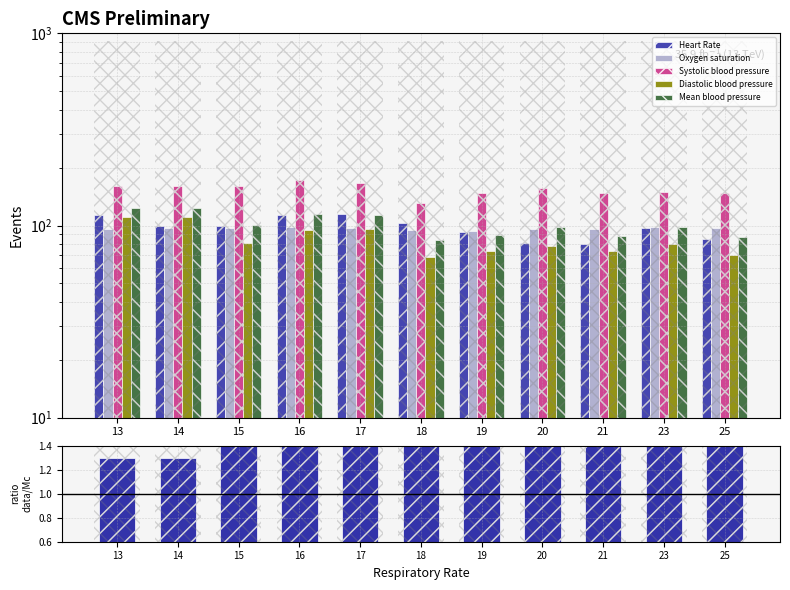

Reading right to left, transcribe all the data shown in this chart.

Heart Rate: 25=85.0	23=97.0	21=80.0	20=81.0	19=93.0	18=103.0	17=115.0	16=114.0	15=99.0	14=99.0	13=114.0
Oxygen saturation: 25=97.0	23=98.0	21=96.0	20=96.0	19=94.0	18=95.0	17=97.0	16=98.0	15=97.0	14=97.0	13=96.0
Systolic blood pressure: 25=147.0	23=150.0	21=148.0	20=156.0	19=148.0	18=131.0	17=167.0	16=172.0	15=160.0	14=161.0	13=161.0
Diastolic blood pressure: 25=70.0	23=80.0	21=74.0	20=78.0	19=74.0	18=69.0	17=96.0	16=95.0	15=81.0	14=111.0	13=111.0
Mean blood pressure: 25=87.0	23=98.0	21=88.0	20=98.0	19=89.0	18=84.0	17=113.0	16=115.0	15=101.0	14=124.0	13=124.0
SBP/MBP ratio: 25=1.7	23=1.5	21=1.7	20=1.6	19=1.7	18=1.6	17=1.5	16=1.5	15=1.6	14=1.3	13=1.3